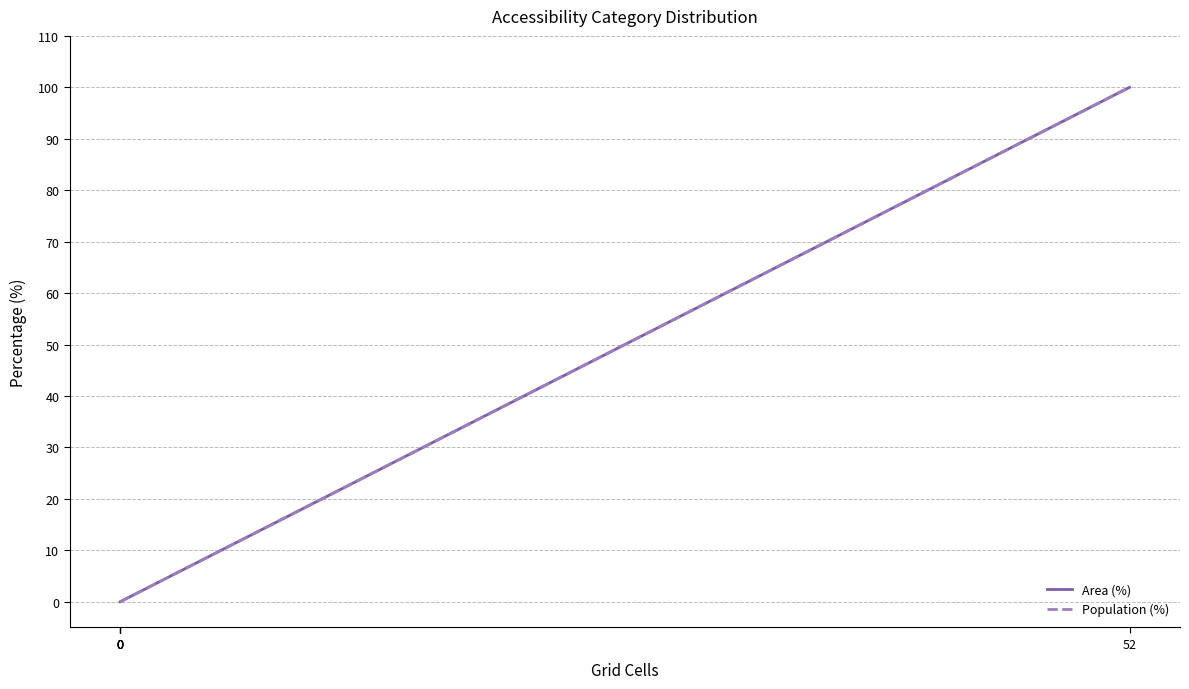

At how many categories does at least one series exceed 9?

1